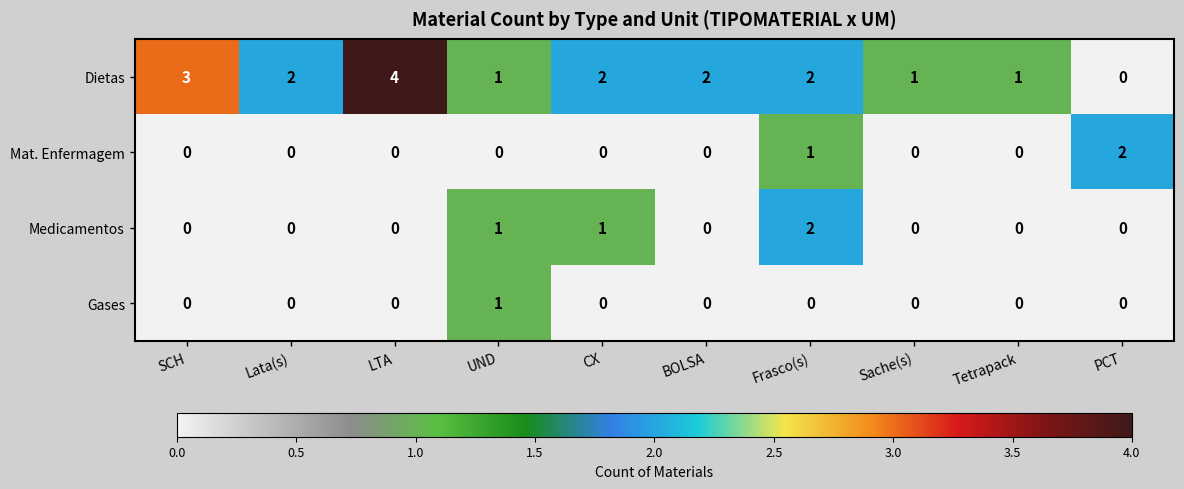

True or false: Dietas has a value of 2 at PCT.

False